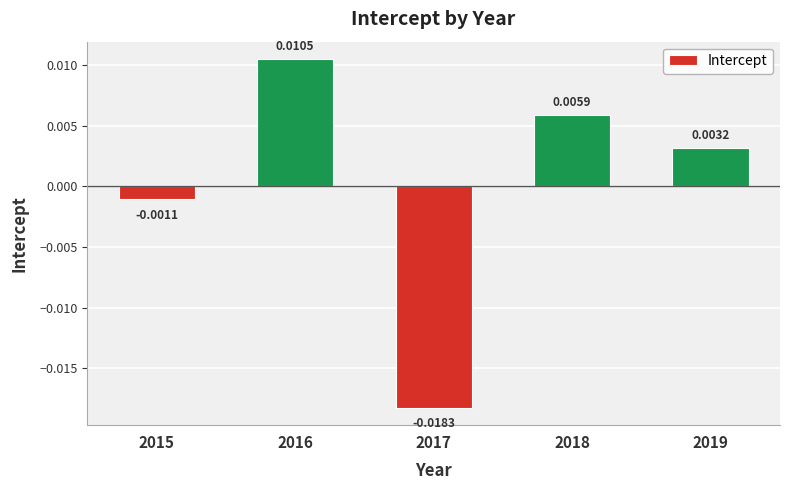

Which has a higher value, 2019 or 2018?

2018